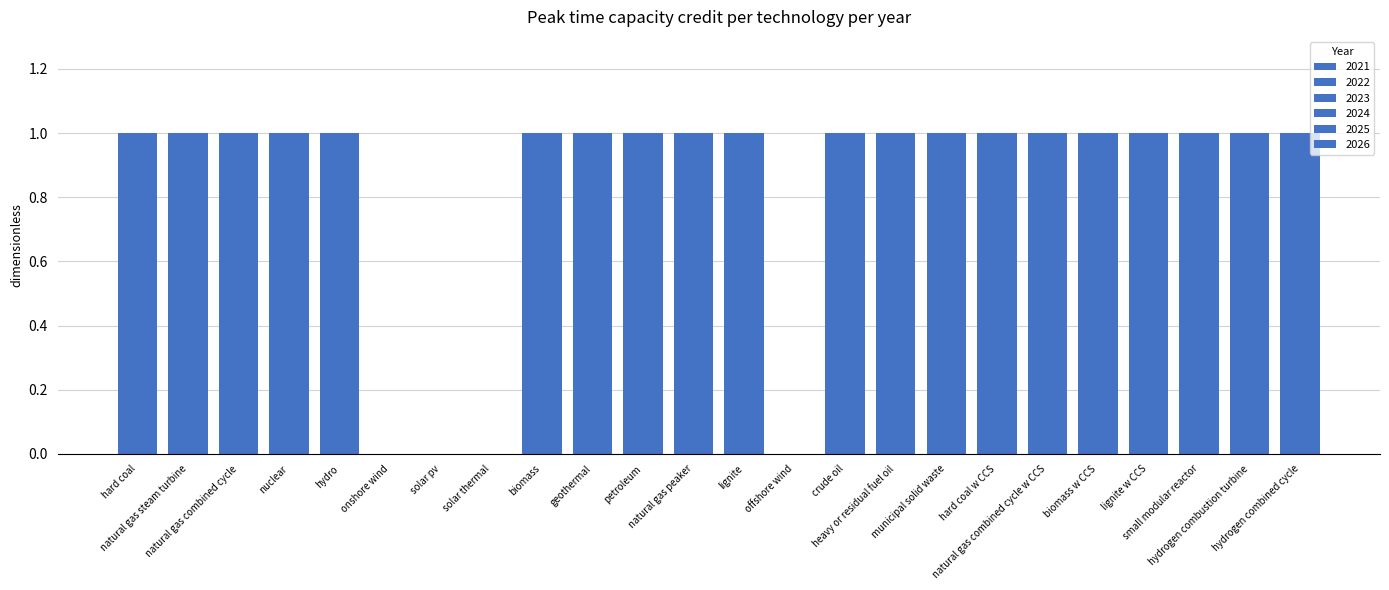

The value of 2023 at natural gas combined cycle w CCS is 1. True or false?

True